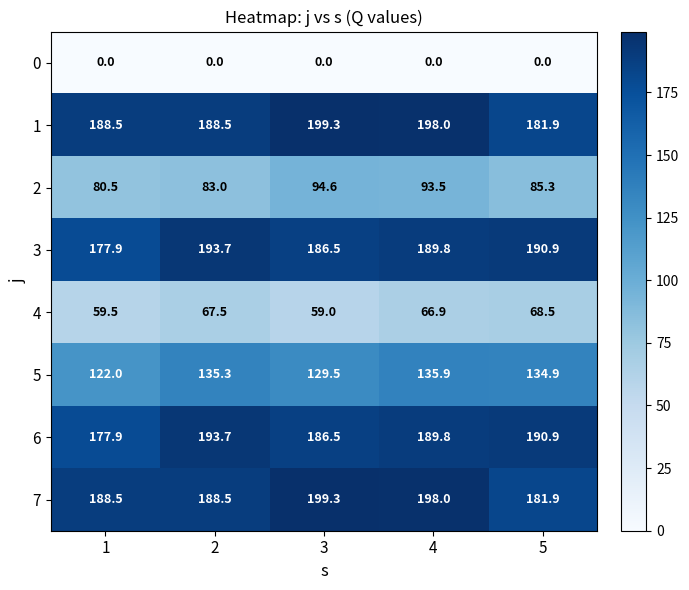

What is the total value across all series at 2?

1050.2